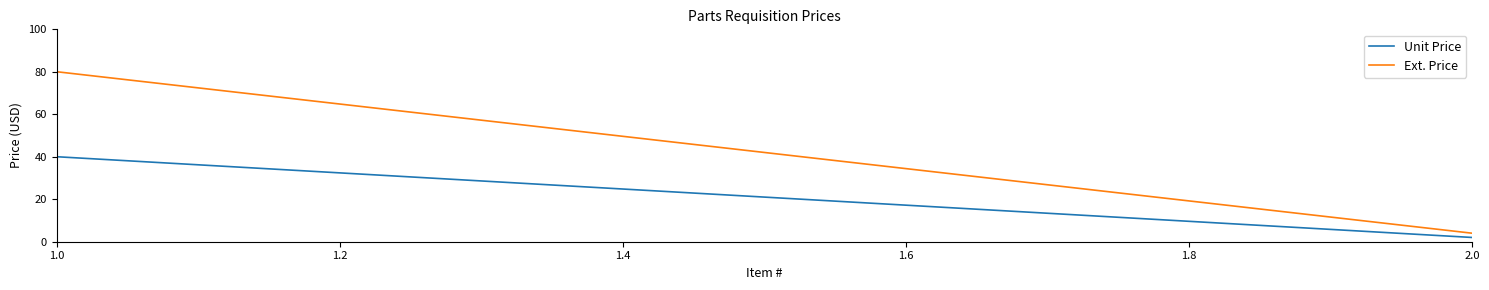

How many data points in Ext. Price are above 80?

1